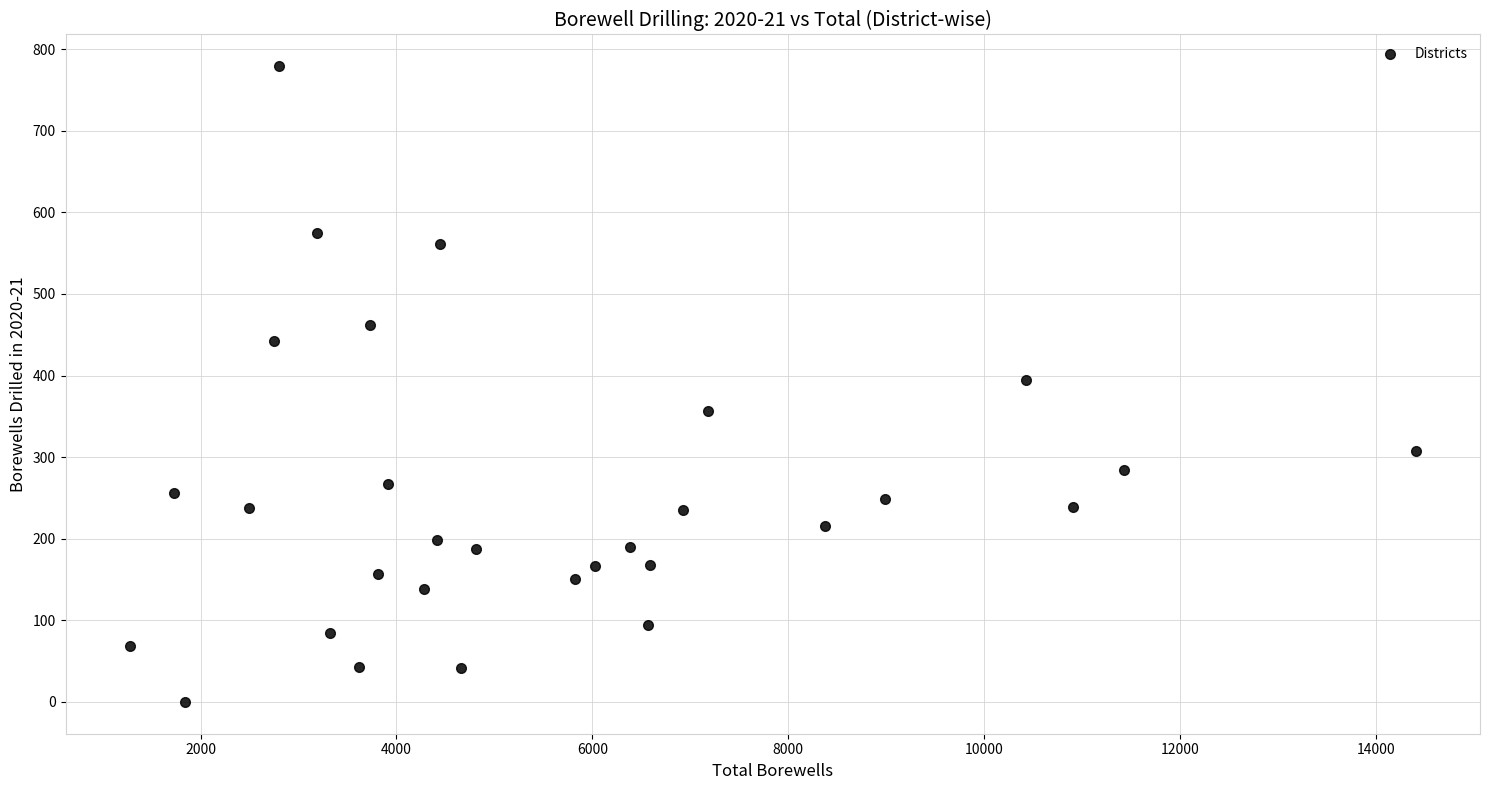

What is the range of X values (max minus min)?

13128